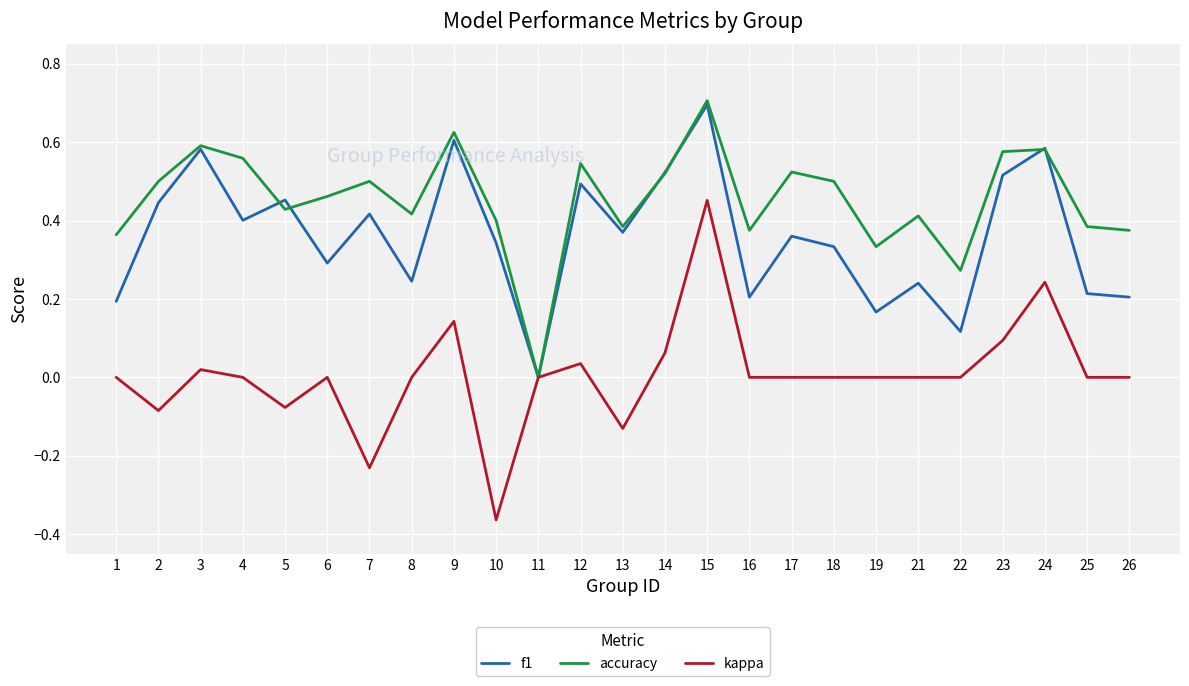

What is the maximum value shown in the chart?

0.7